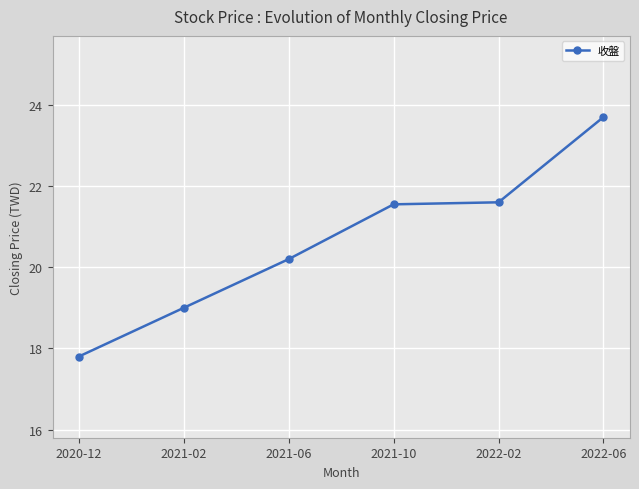

True or false: there are more than 2 points higher than both neighbors.

False